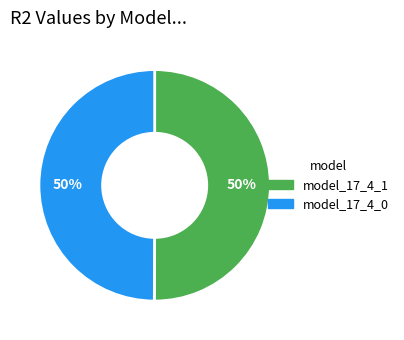

Is the sum of model_17_4_1 and model_17_4_0 greater than half?

Yes